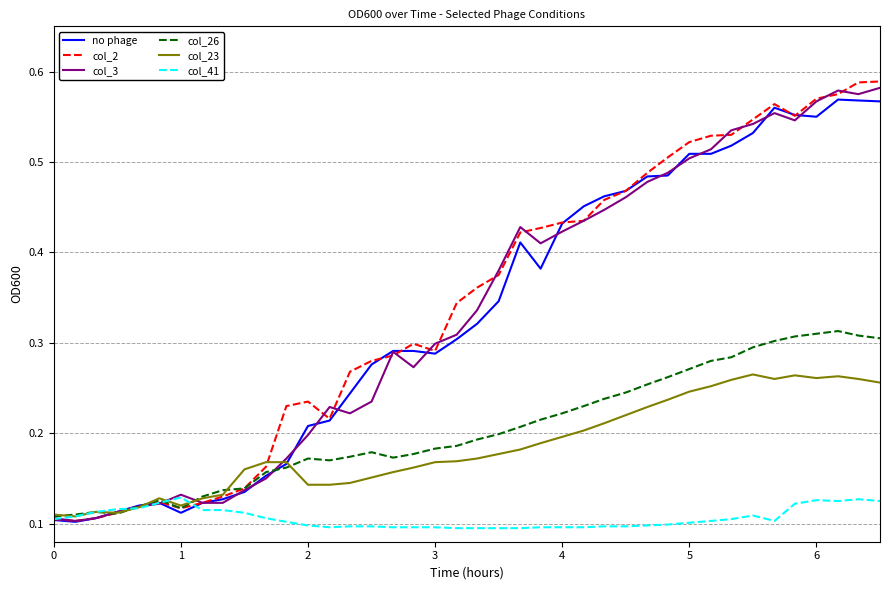

True or false: col_3 and no phage cross at least once.

True